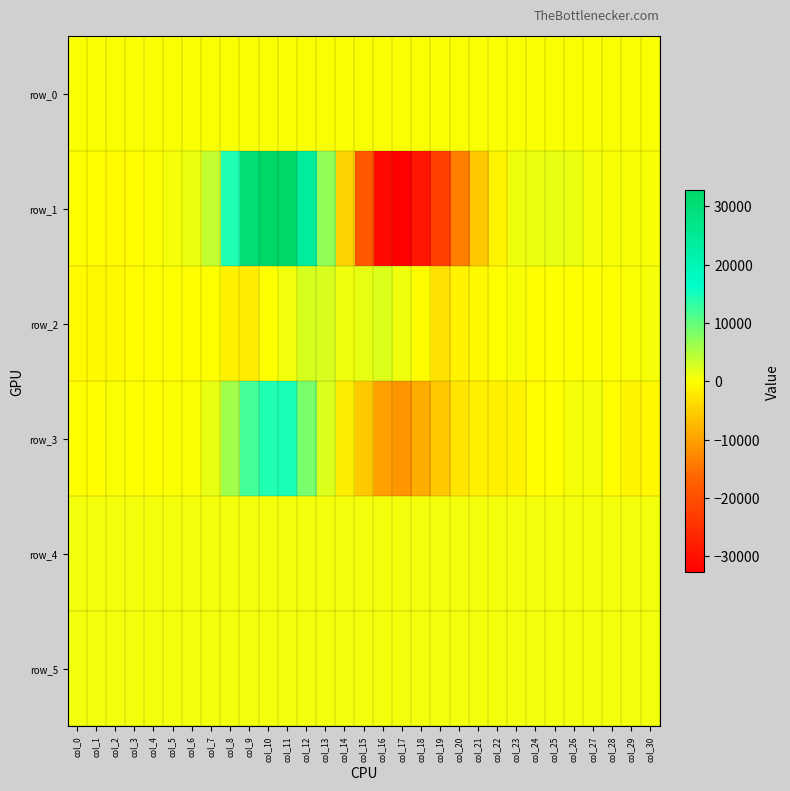

How many data points does each series have?

31